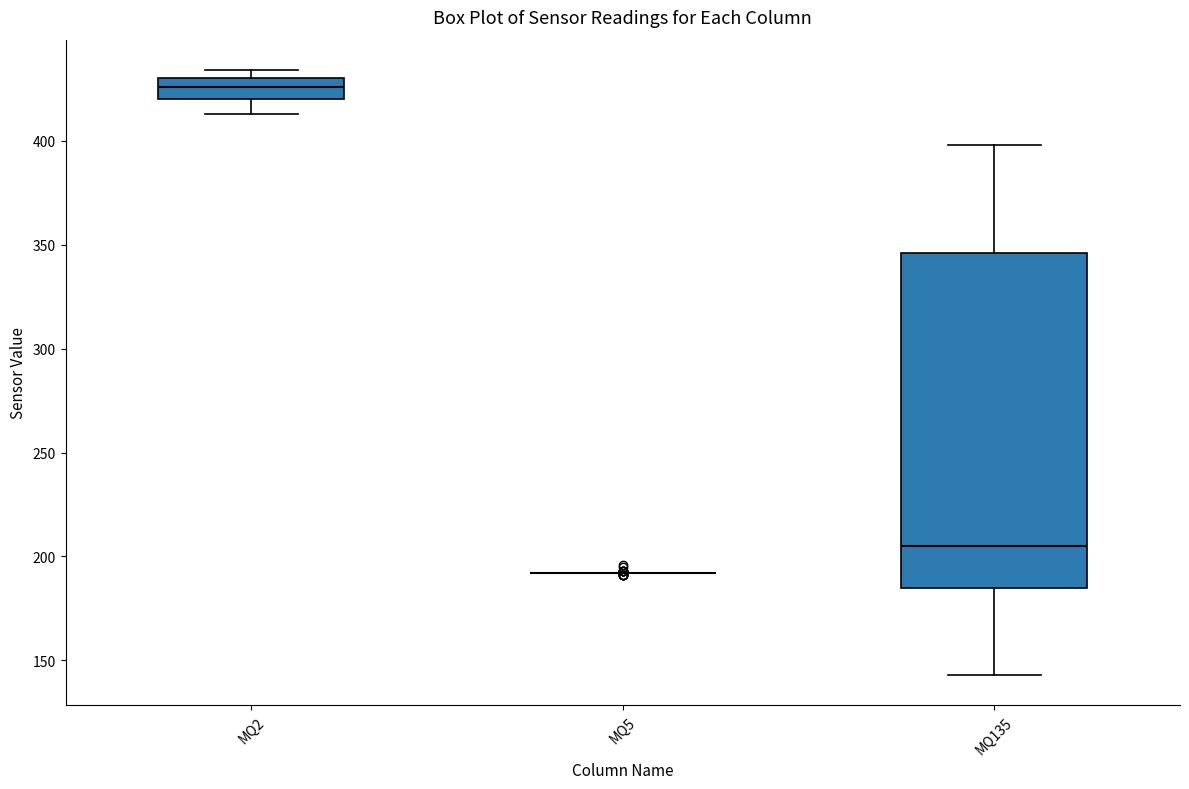

Reading left to right, transcribe this box plot: for each box, give where its median line is, the range the box spans, and where its two whiskers end, as read against the y-axis. The values are not printed on the chart, so give them approximately, as read against the axis.

MQ2: median 425, box 420 to 430, whiskers 415 to 435
MQ5: box collapsed to a line at 190, whiskers 190 to 190
MQ135: median 205, box 185 to 345, whiskers 145 to 400